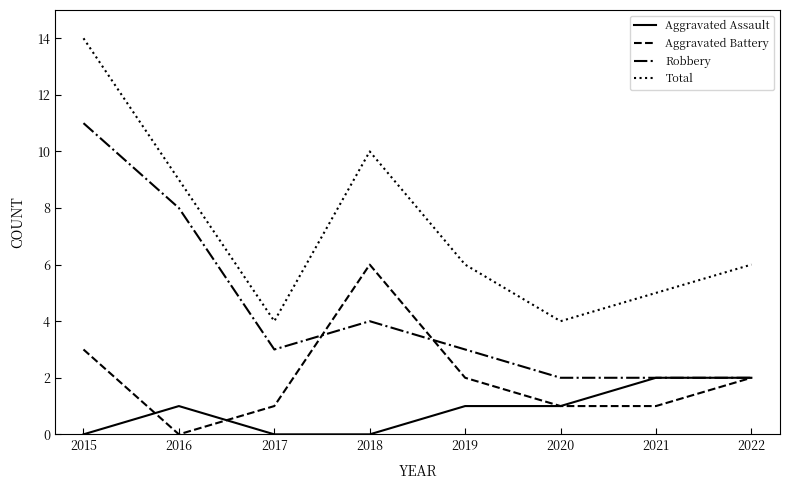

True or false: Robbery and Total cross at least once.

False